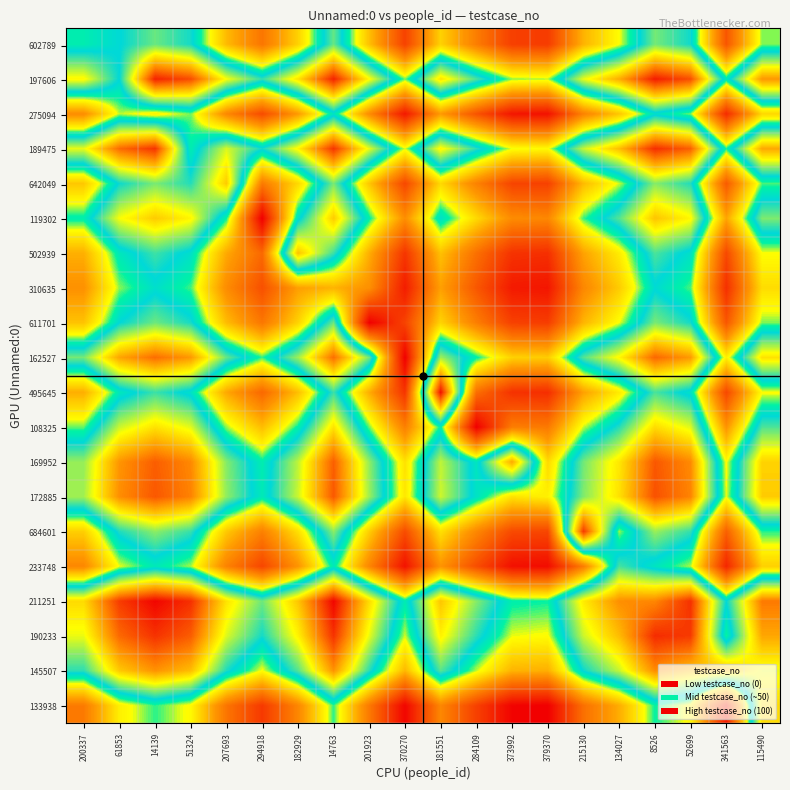

What is the spread (max minus min) of values at 52699?

50.0